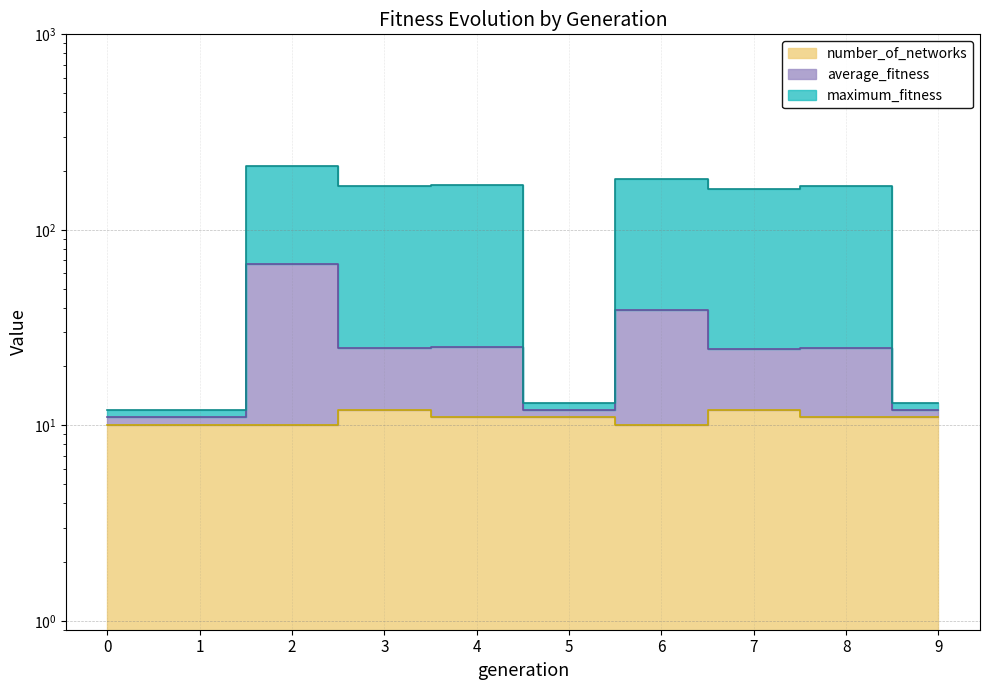

At which category is the sum across all series the highest?

2